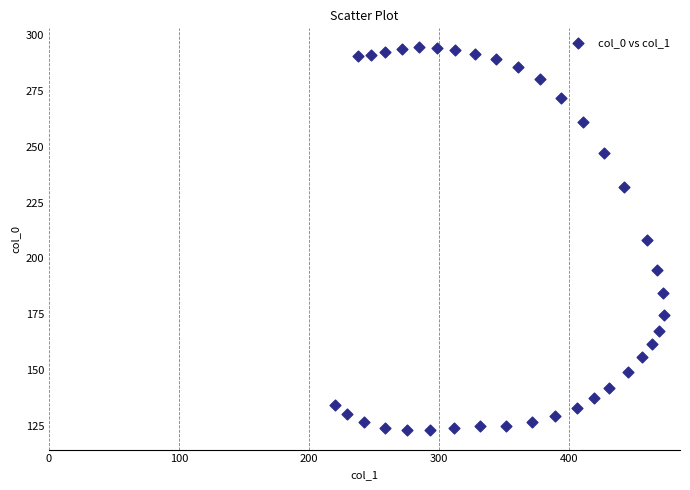

What is the range of X values (max minus min)?

252.7